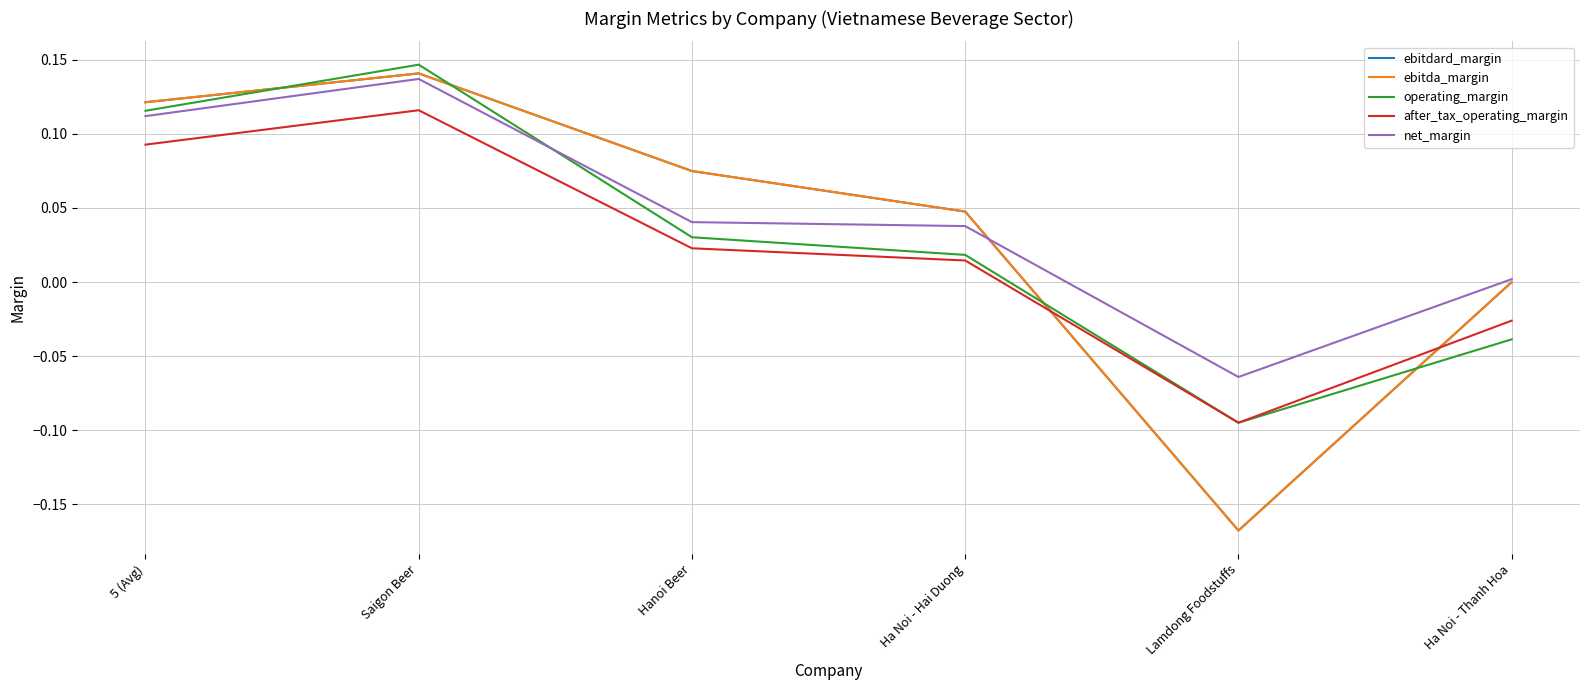

Reading left to right, transcribe all the data shown in this chart.

ebitdard_margin: 0.1	0.1	0.1	0.0	-0.2	0.0
ebitda_margin: 0.1	0.1	0.1	0.0	-0.2	0.0
operating_margin: 0.1	0.1	0.0	0.0	-0.1	-0.0
after_tax_operating_margin: 0.1	0.1	0.0	0.0	-0.1	-0.0
net_margin: 0.1	0.1	0.0	0.0	-0.1	0.0